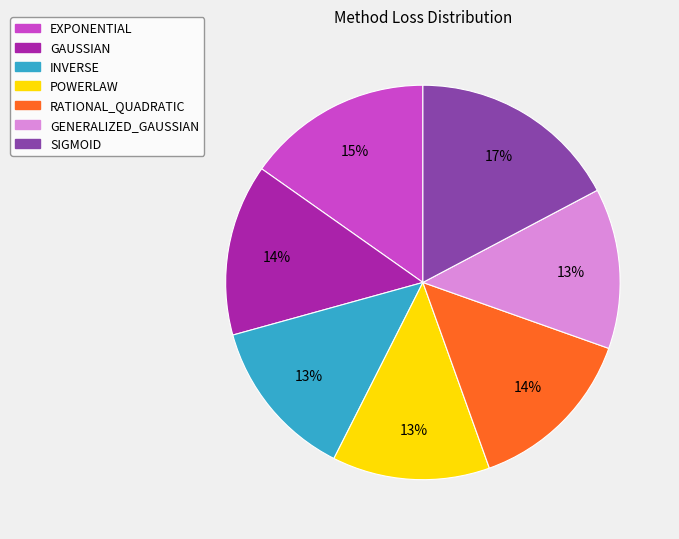

Which category has the biggest portion of the pie?

SIGMOID